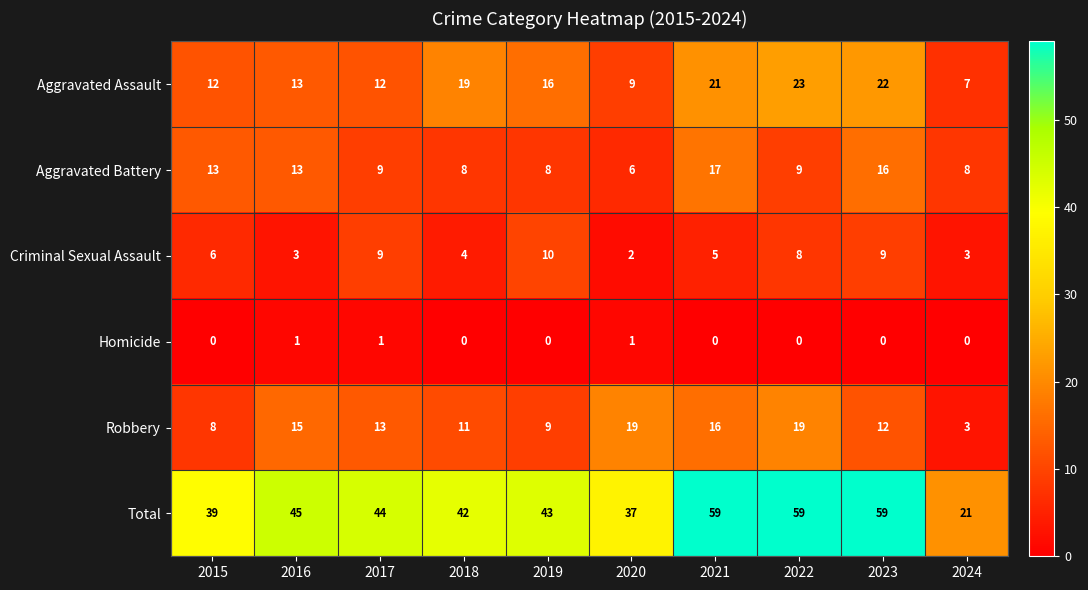

At how many categories does at least one series exceed 53?

3